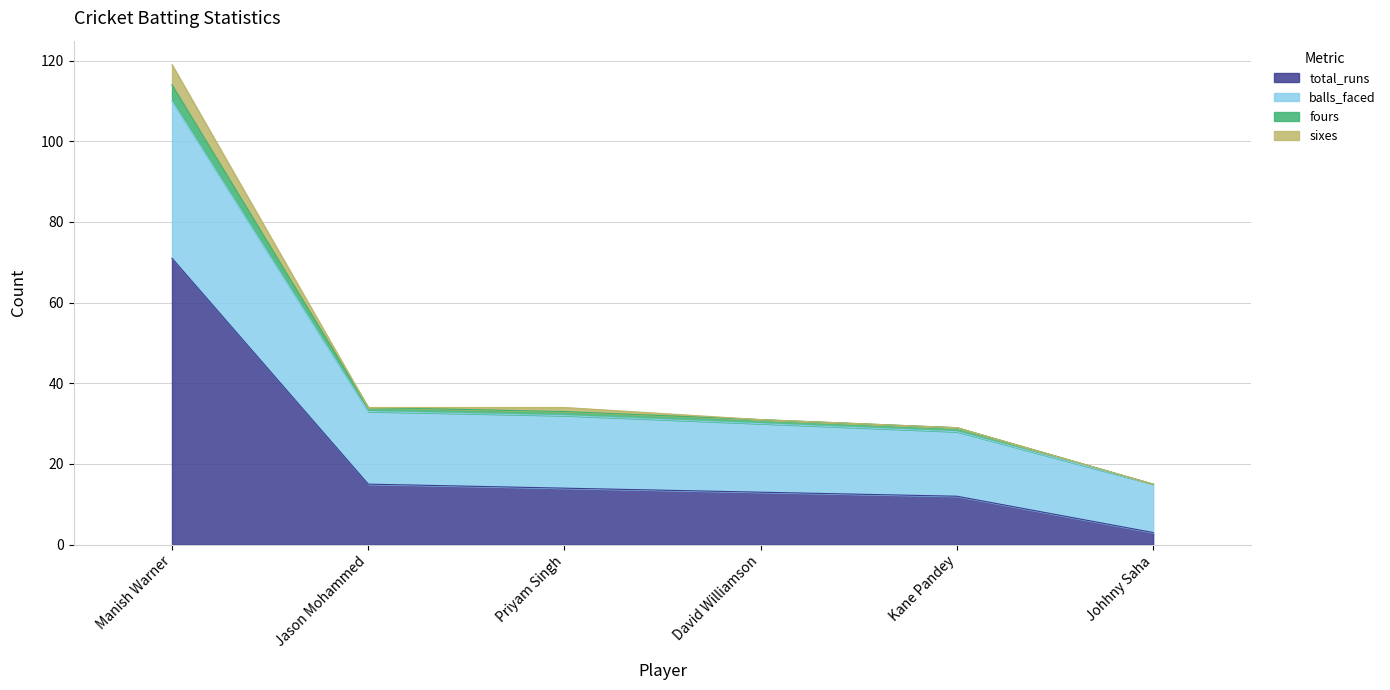

At how many categories does at least one series exceed 5?

6